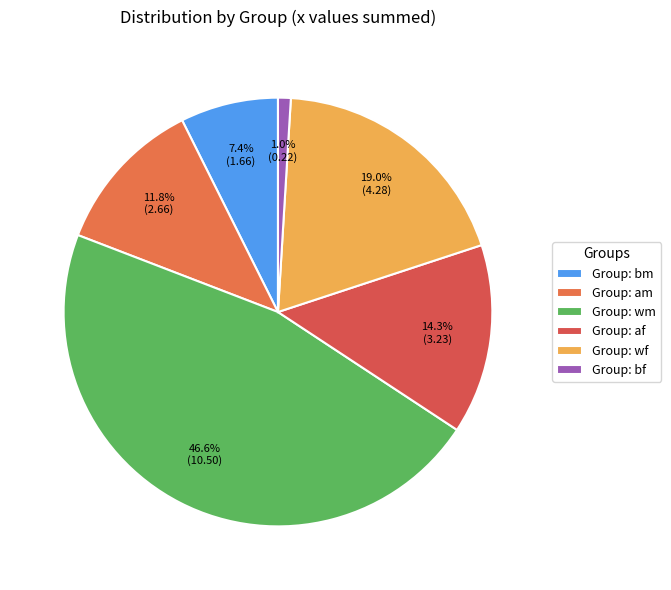

Rank the categories by value from lowest to highest.

Group: bf, Group: bm, Group: am, Group: af, Group: wf, Group: wm